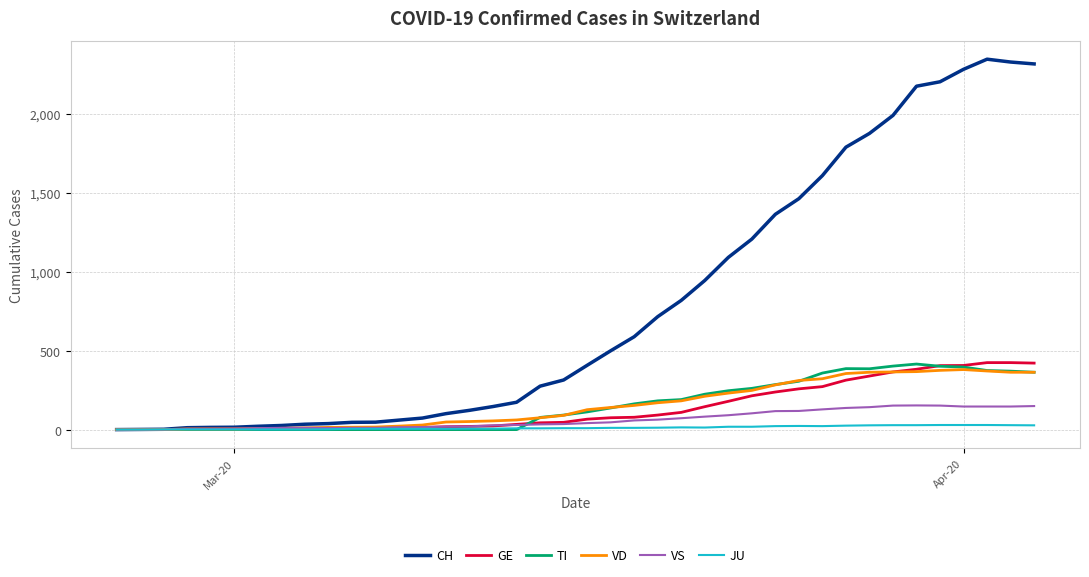

Which series has the largest range (max minus min)?

CH